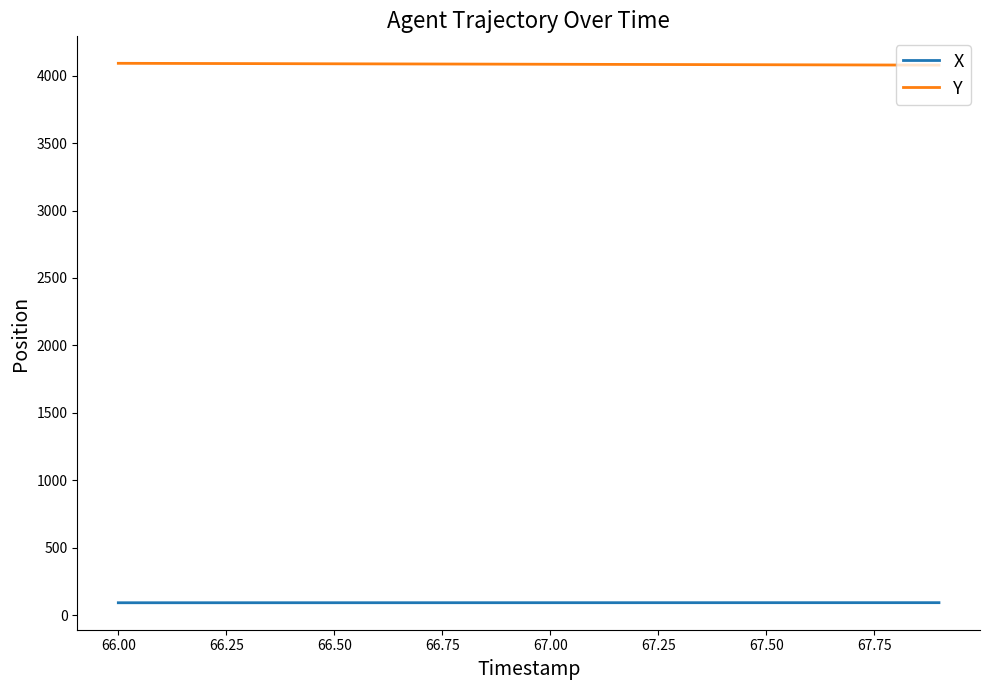

What is the average value of the Y series?

4084.9